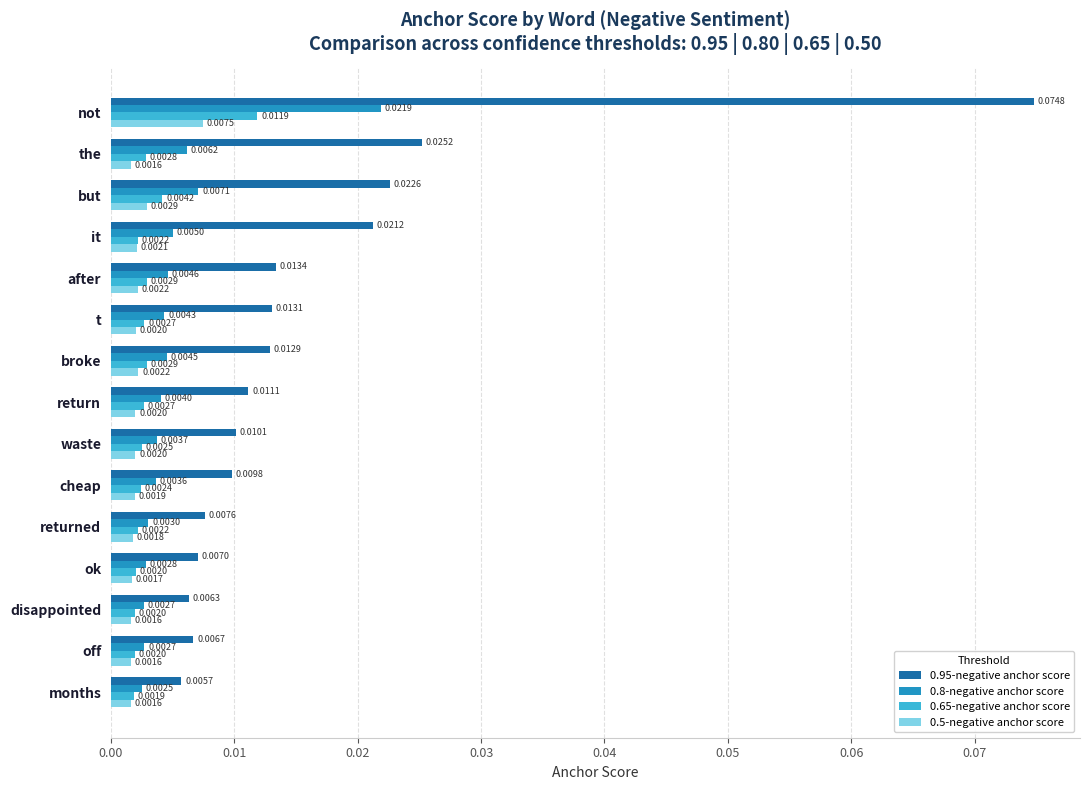

Which series has the largest total across all categories?

0.95-negative anchor score